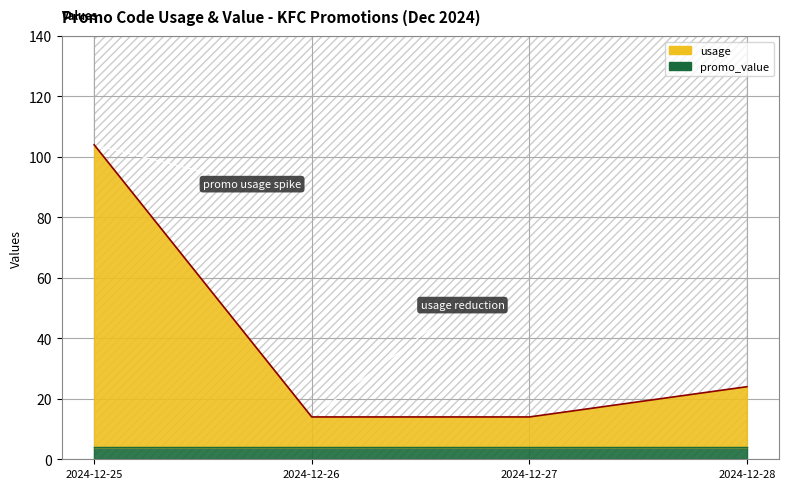

What is the average value?

39